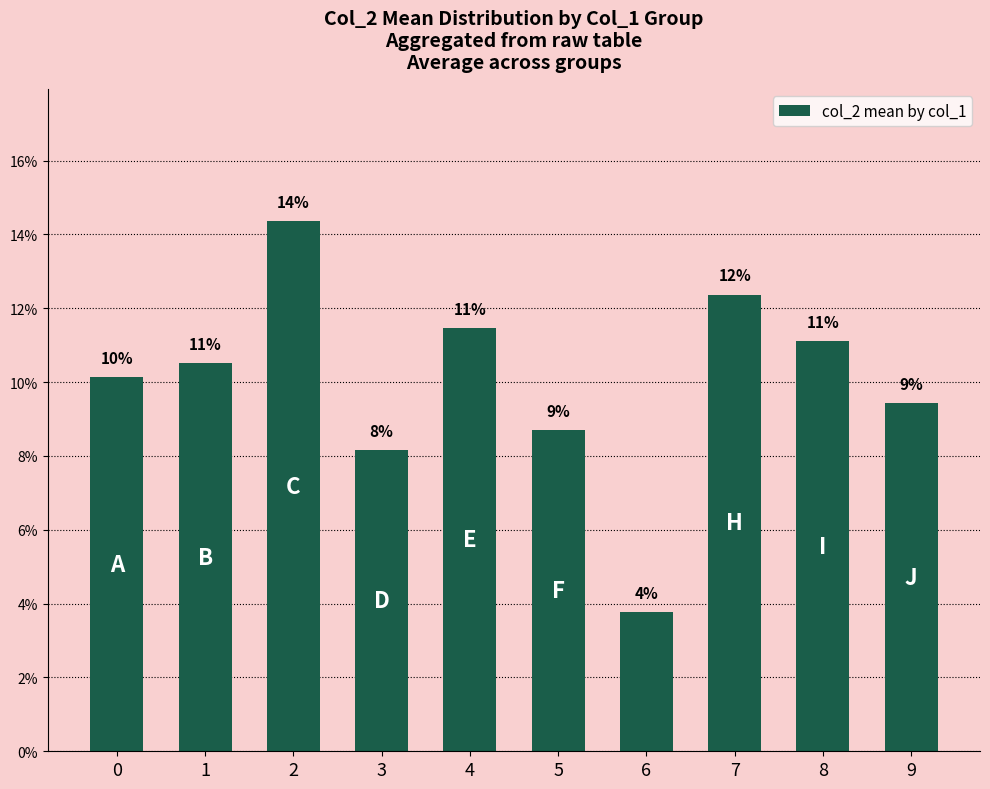

True or false: the data shows 0.0 at 3.

False